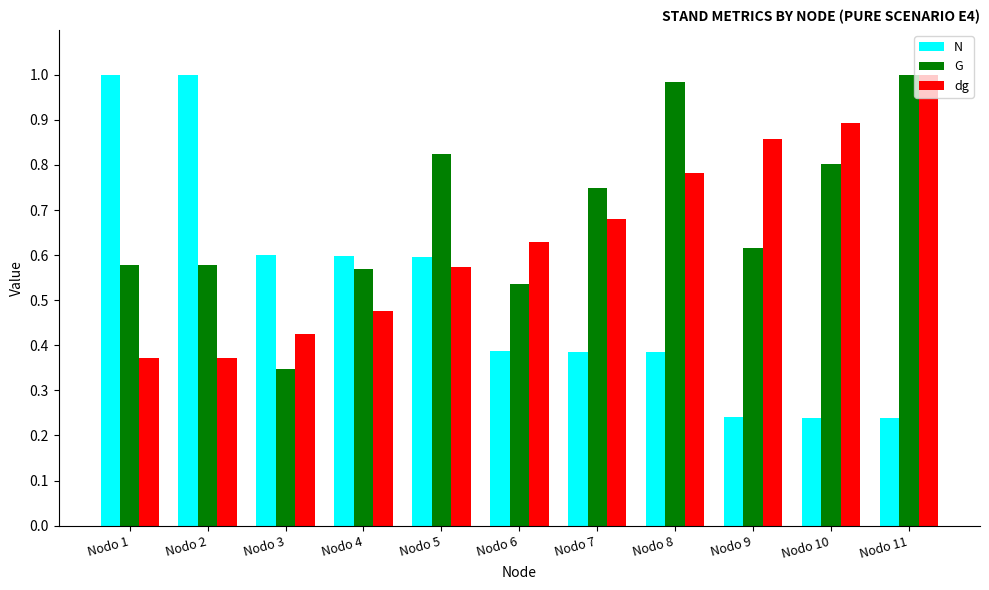

Count the dg values in the range 0 to 1.

11